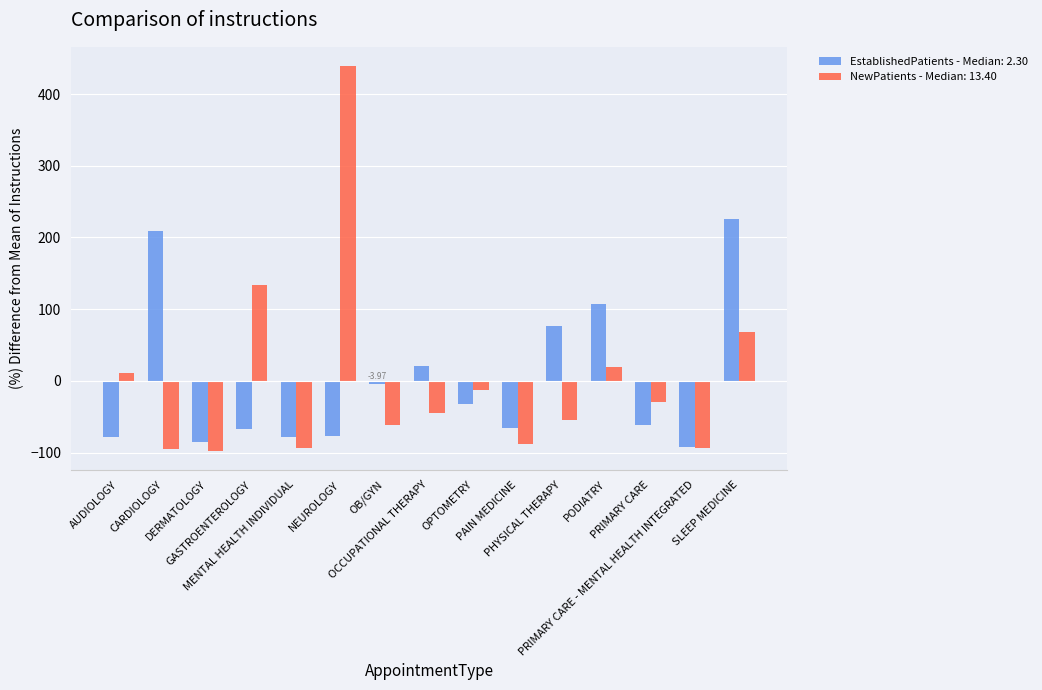

What is the label of the 13th bar from the right?

DERMATOLOGY